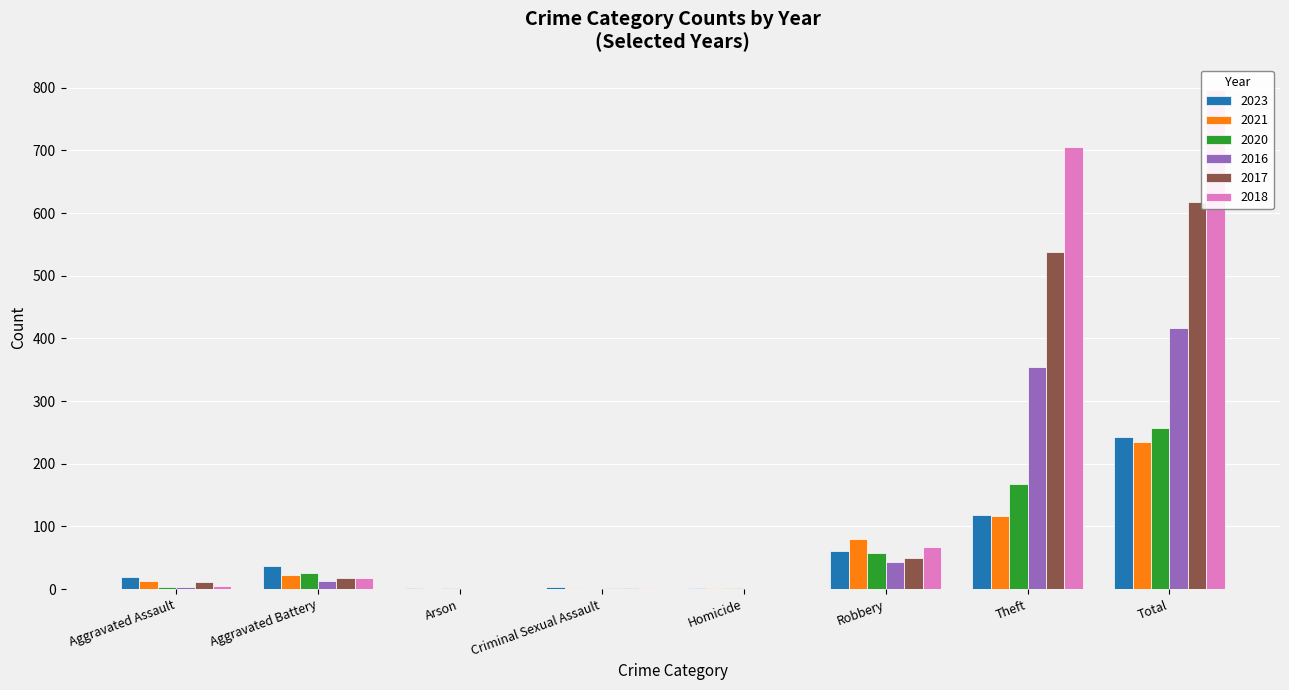

What is the sum of the 2016 values at Robbery and Aggravated Battery?

57